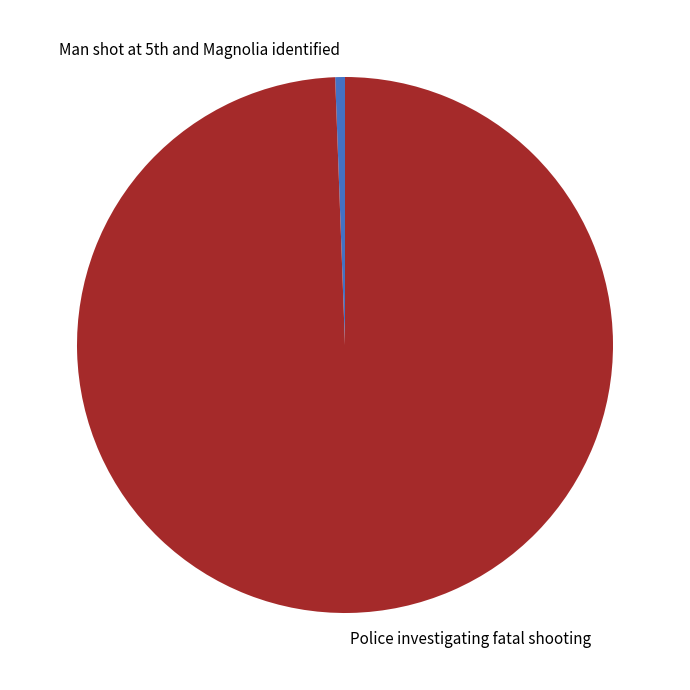

How many slices are in this pie chart?

2